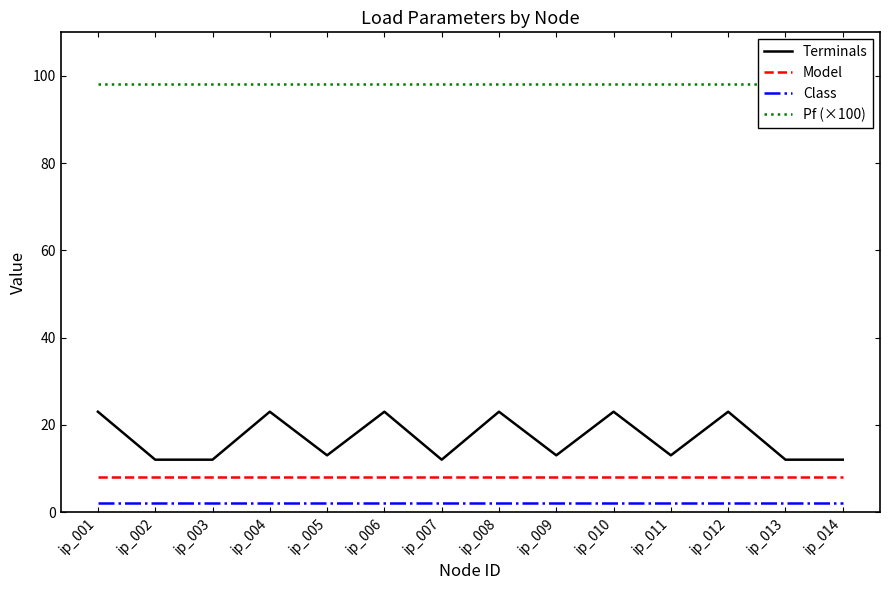

Reading left to right, what are all the values shown in this chart?

Terminals: ip_001=23.0	ip_002=12.0	ip_003=12.0	ip_004=23.0	ip_005=13.0	ip_006=23.0	ip_007=12.0	ip_008=23.0	ip_009=13.0	ip_010=23.0	ip_011=13.0	ip_012=23.0	ip_013=12.0	ip_014=12.0
Model: ip_001=8.0	ip_002=8.0	ip_003=8.0	ip_004=8.0	ip_005=8.0	ip_006=8.0	ip_007=8.0	ip_008=8.0	ip_009=8.0	ip_010=8.0	ip_011=8.0	ip_012=8.0	ip_013=8.0	ip_014=8.0
Class: ip_001=2.0	ip_002=2.0	ip_003=2.0	ip_004=2.0	ip_005=2.0	ip_006=2.0	ip_007=2.0	ip_008=2.0	ip_009=2.0	ip_010=2.0	ip_011=2.0	ip_012=2.0	ip_013=2.0	ip_014=2.0
Pf (×100): ip_001=98.2	ip_002=98.2	ip_003=98.2	ip_004=98.2	ip_005=98.2	ip_006=98.2	ip_007=98.2	ip_008=98.2	ip_009=98.2	ip_010=98.2	ip_011=98.2	ip_012=98.2	ip_013=98.2	ip_014=98.2